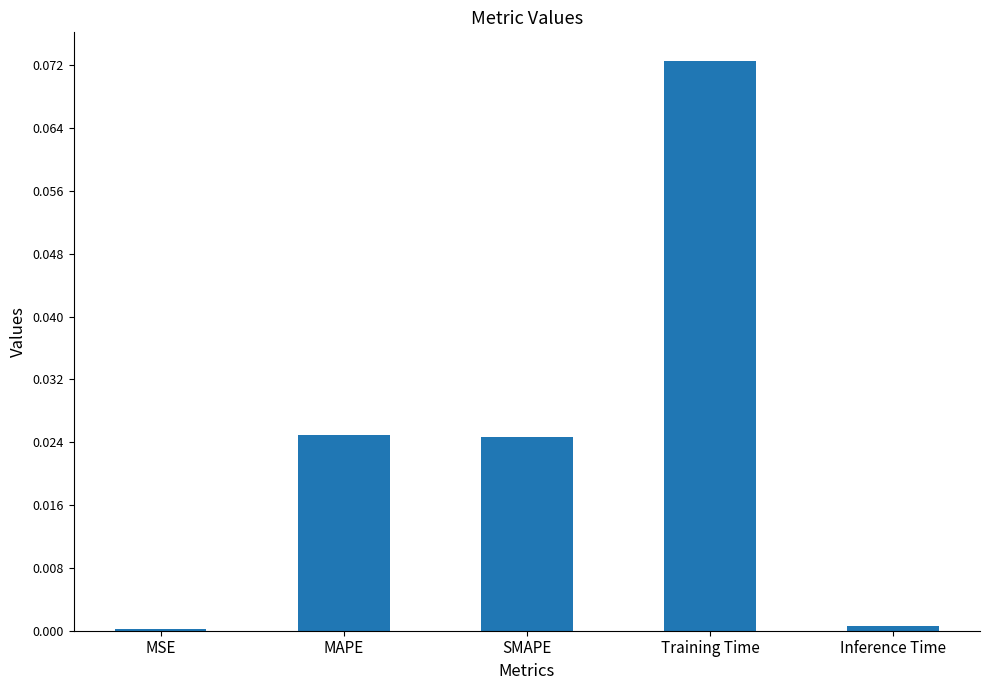

True or false: the data shows 0.0 at Inference Time.

True